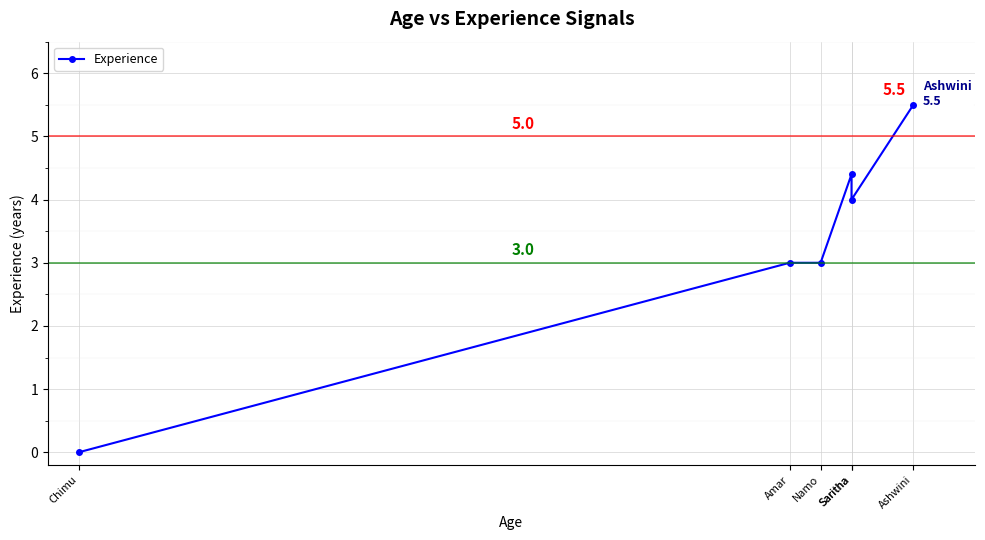

What is the average value?

3.3